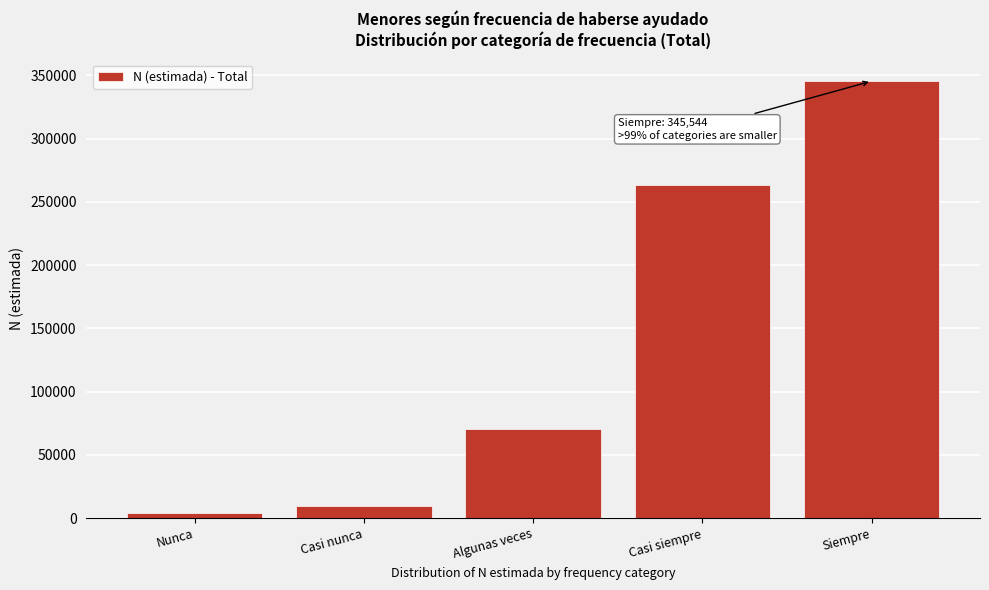

Reading left to right, list all the values displayed in this chart.

3712	9580	70418	263701	345544